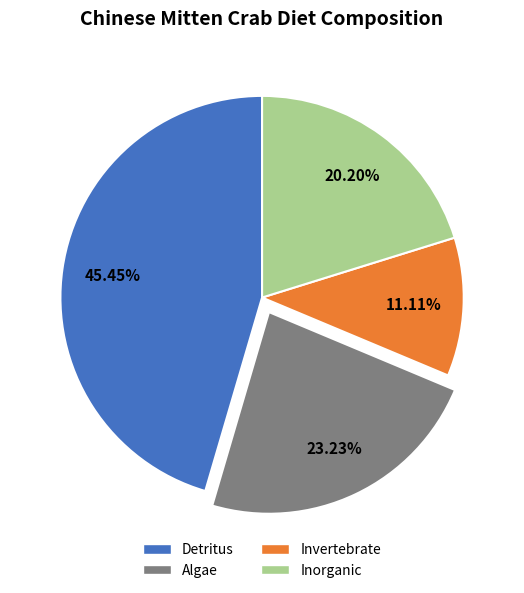

To the nearest percent, what portion does Inorganic represent?

20%